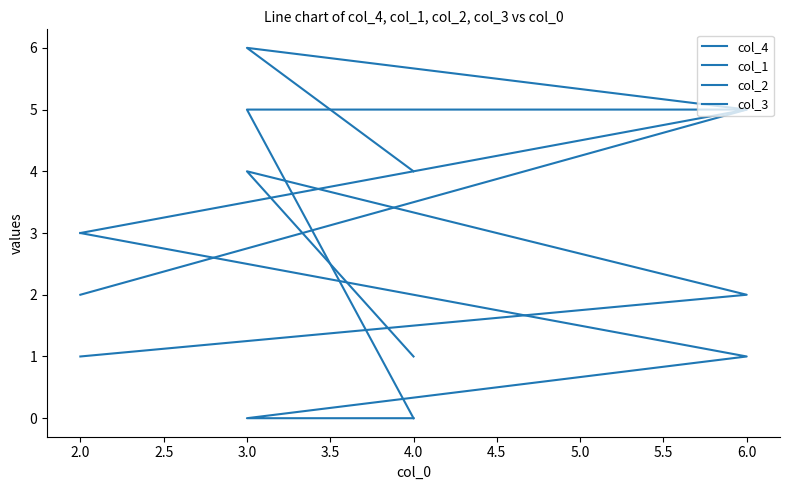

How many lines are shown in the chart?

4